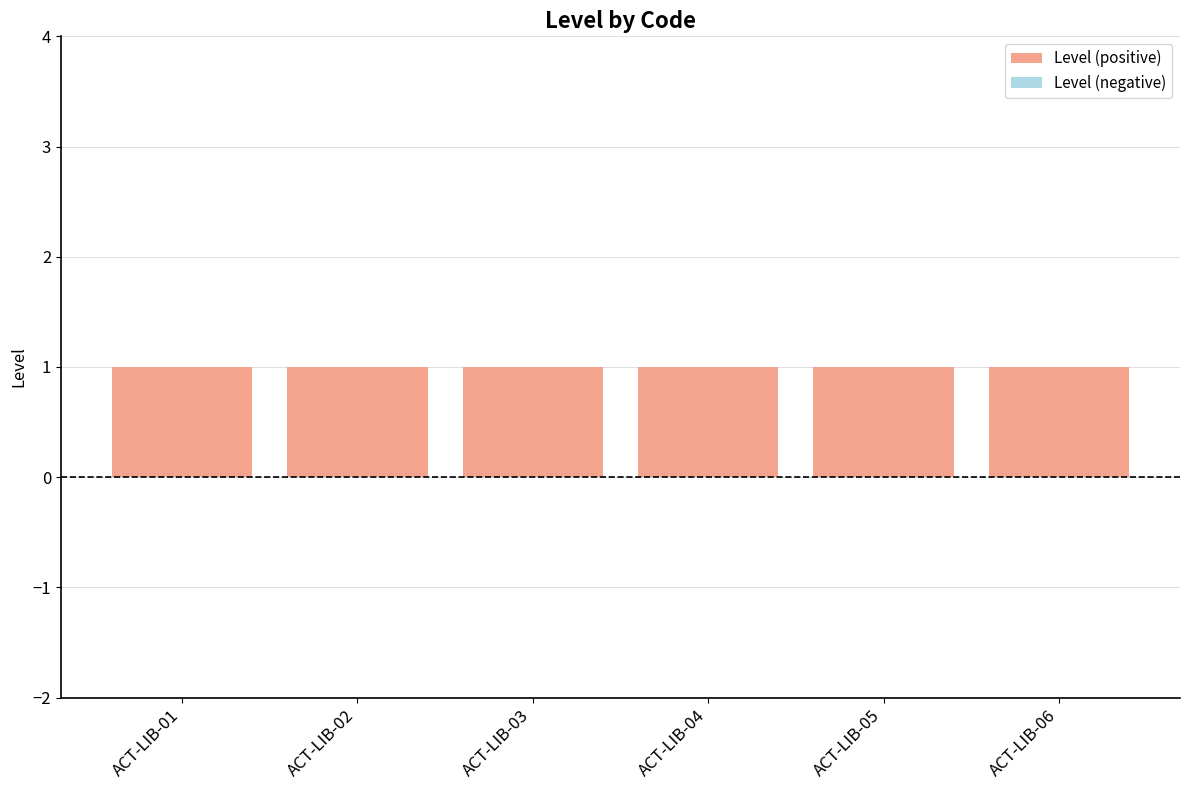

Is the value of Level (negative) at ACT-LIB-02 greater than the value of Level (positive) at ACT-LIB-03?

No